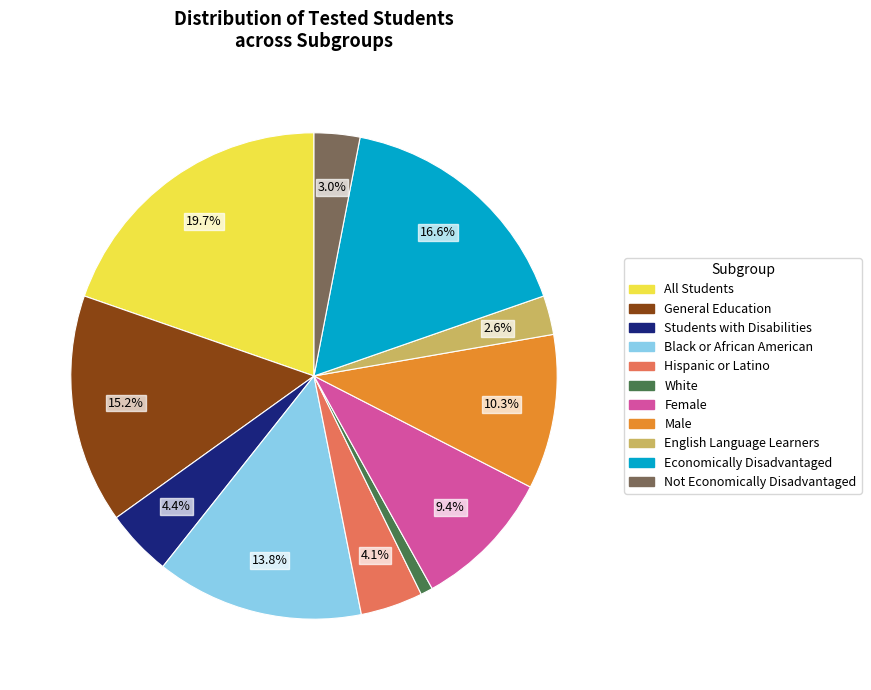

To the nearest percent, what is the combined percentage of Male and All Students?

30%